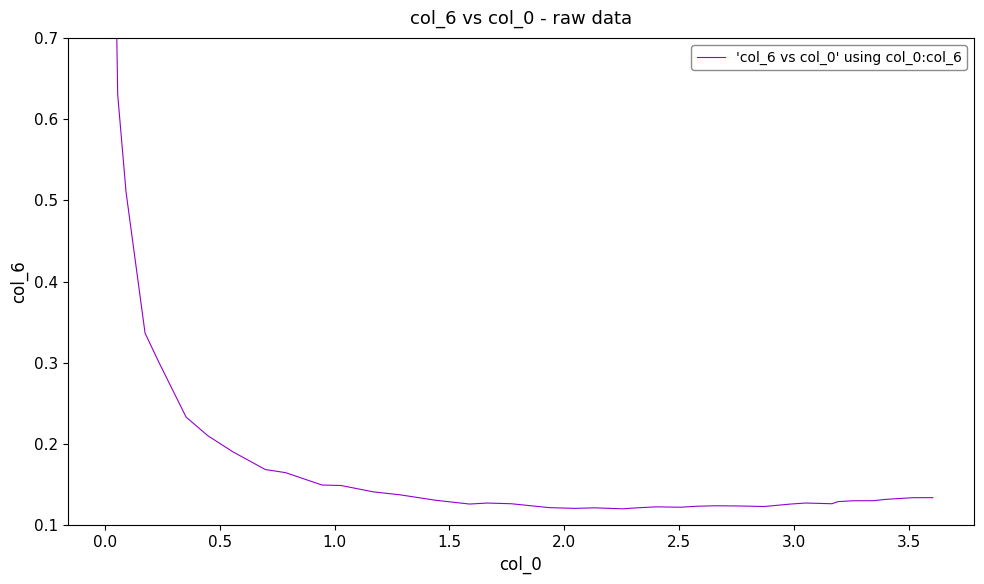

Reading left to right, transcribe all the data shown in this chart.

1.3	0.6	0.5	0.3	0.3	0.2	0.2	0.2	0.2	0.2	0.1	0.1	0.1	0.1	0.1	0.1	0.1	0.1	0.1	0.1	0.1	0.1	0.1	0.1	0.1	0.1	0.1	0.1	0.1	0.1	0.1	0.1	0.1	0.1	0.1	0.1	0.1	0.1	0.1	0.1